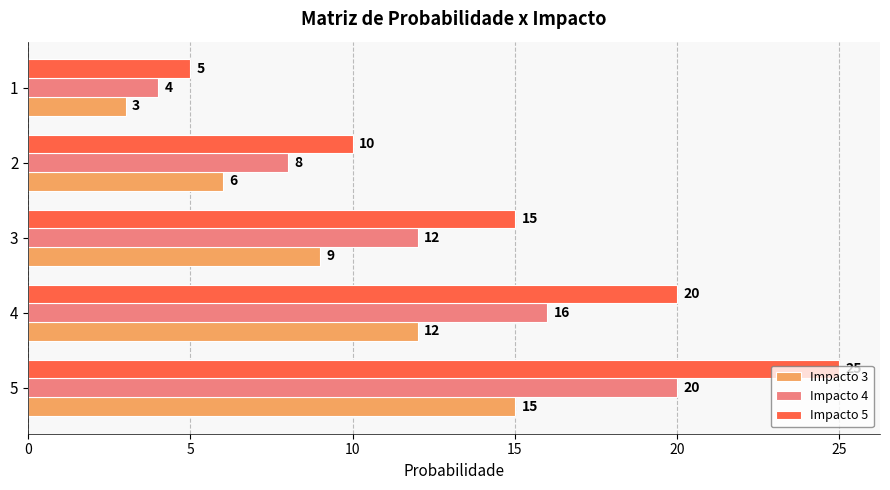

What is the maximum value shown in the chart?

25